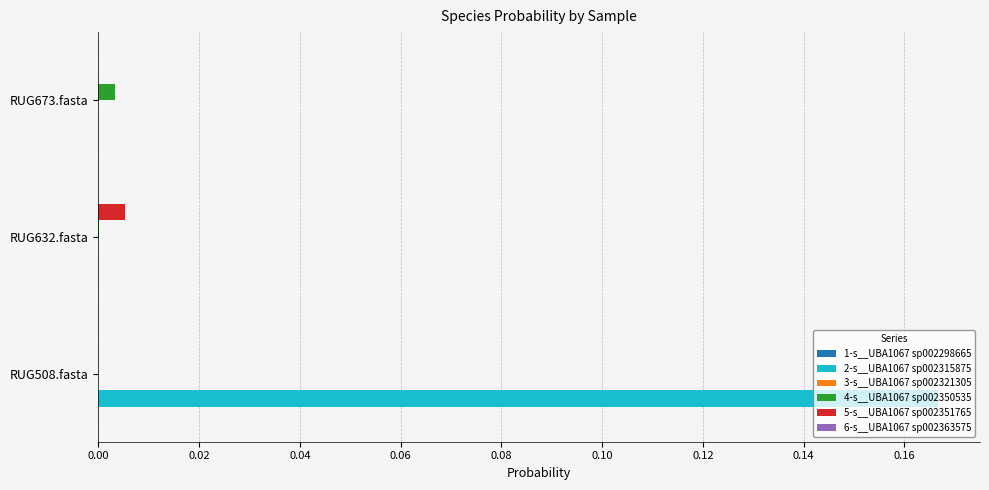

At which category is the sum across all series the highest?

RUG508.fasta